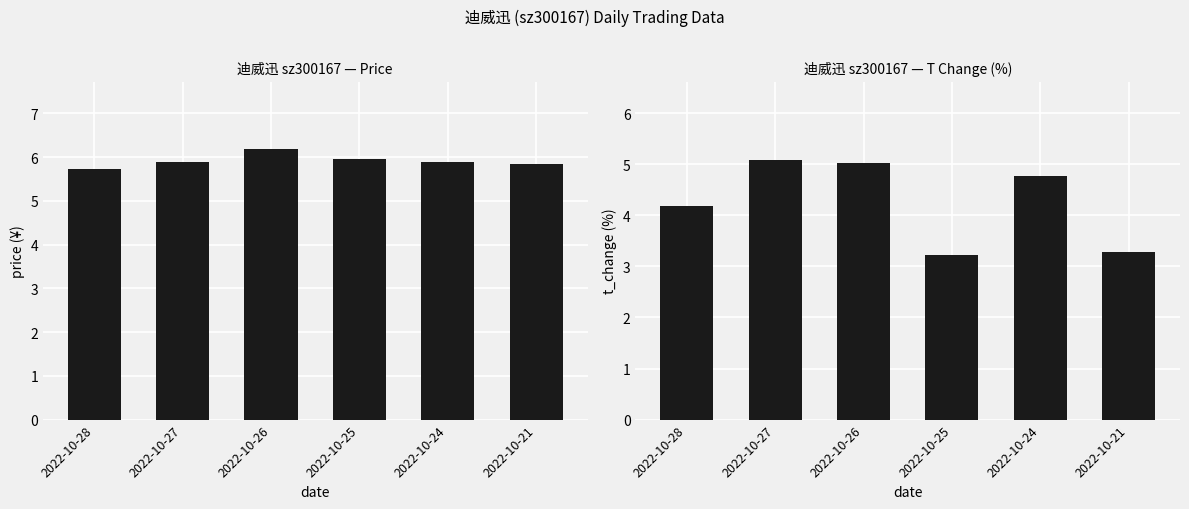

Which has a higher value, 2022-10-26 or 2022-10-24?

2022-10-26